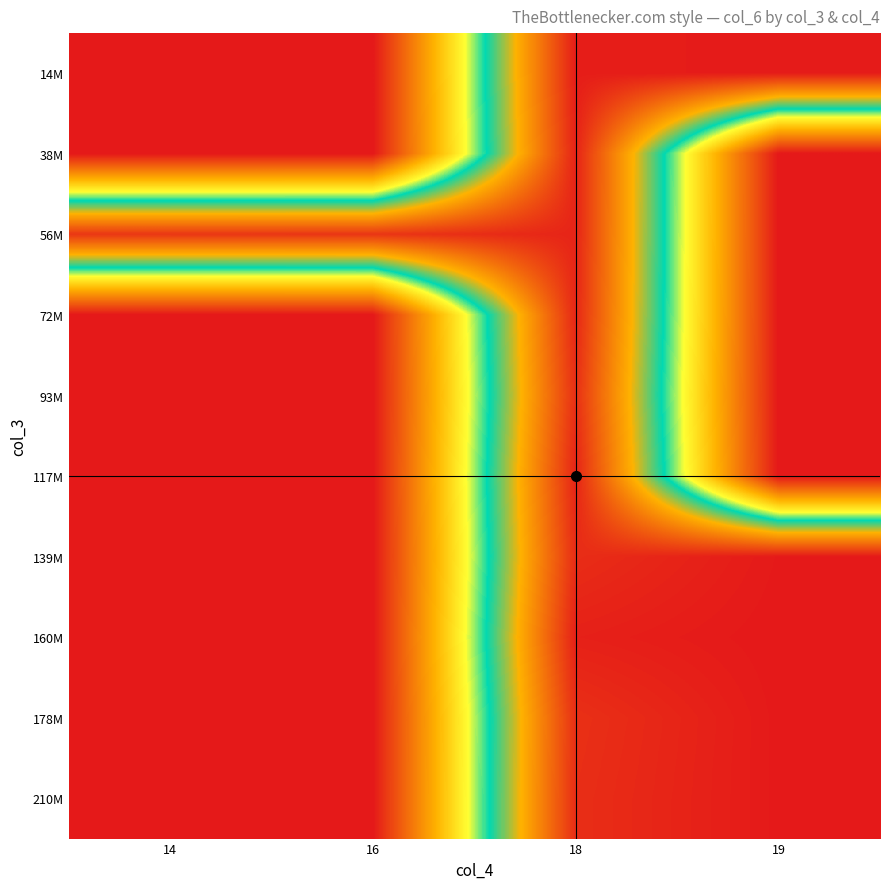

Which label corresponds to the largest value in the chart?

19